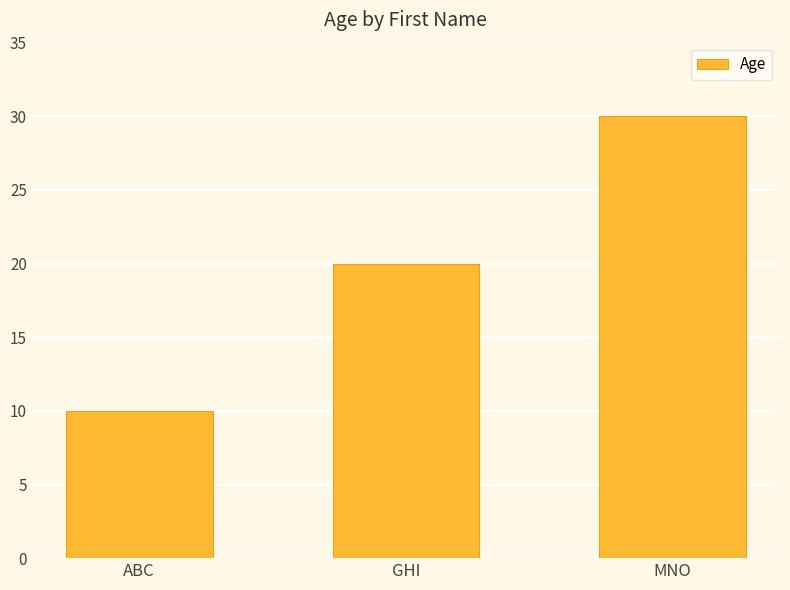

At which label is the value closest to 20?

GHI